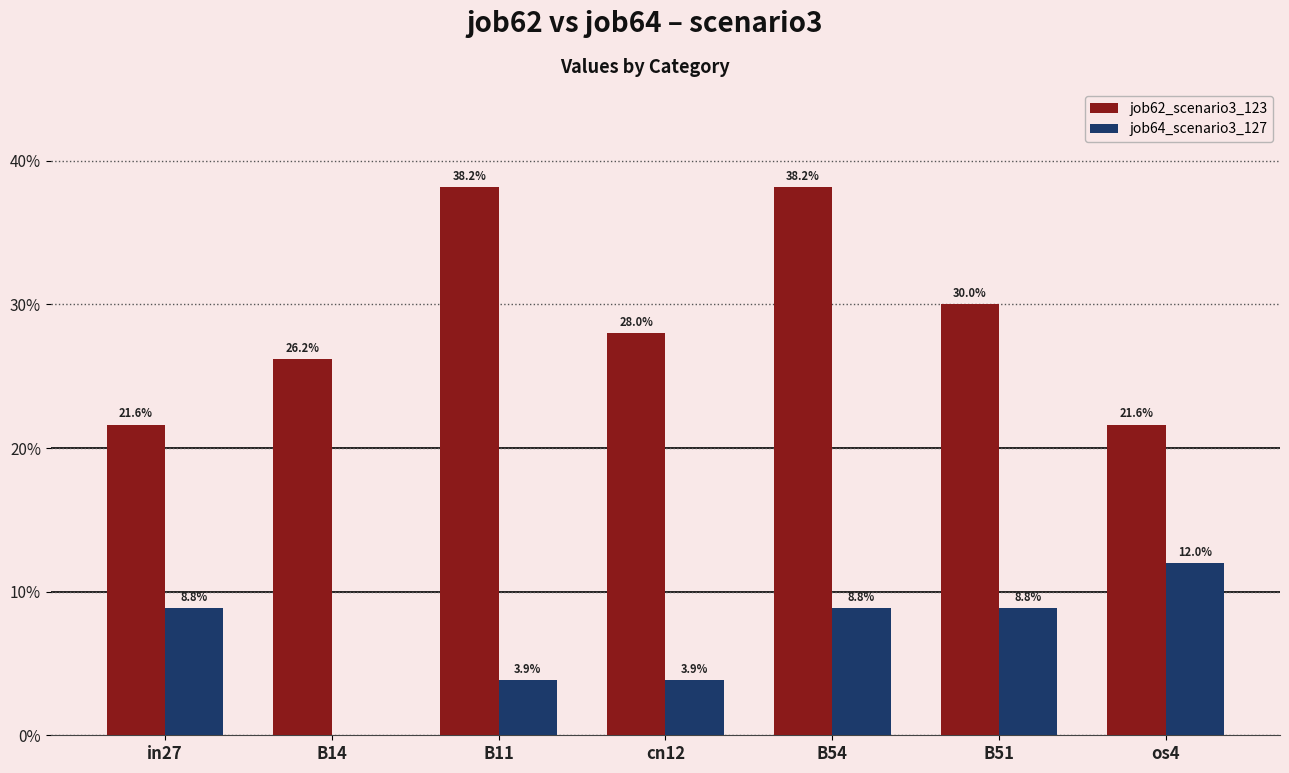

What are all the series names shown in the legend?

job62_scenario3_123, job64_scenario3_127